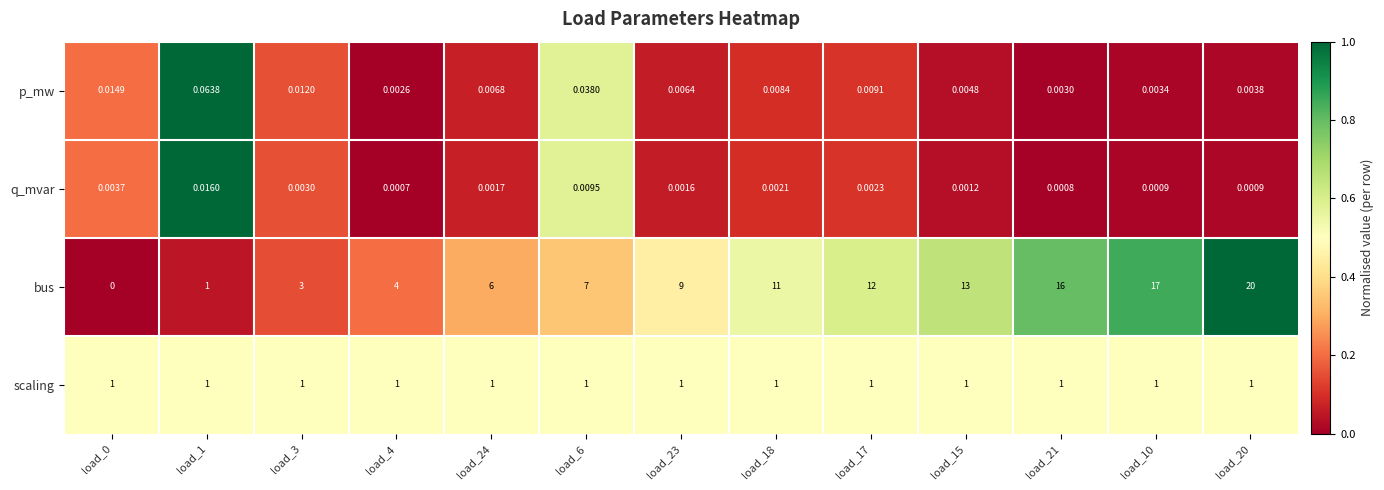

Which series has the largest range (max minus min)?

bus